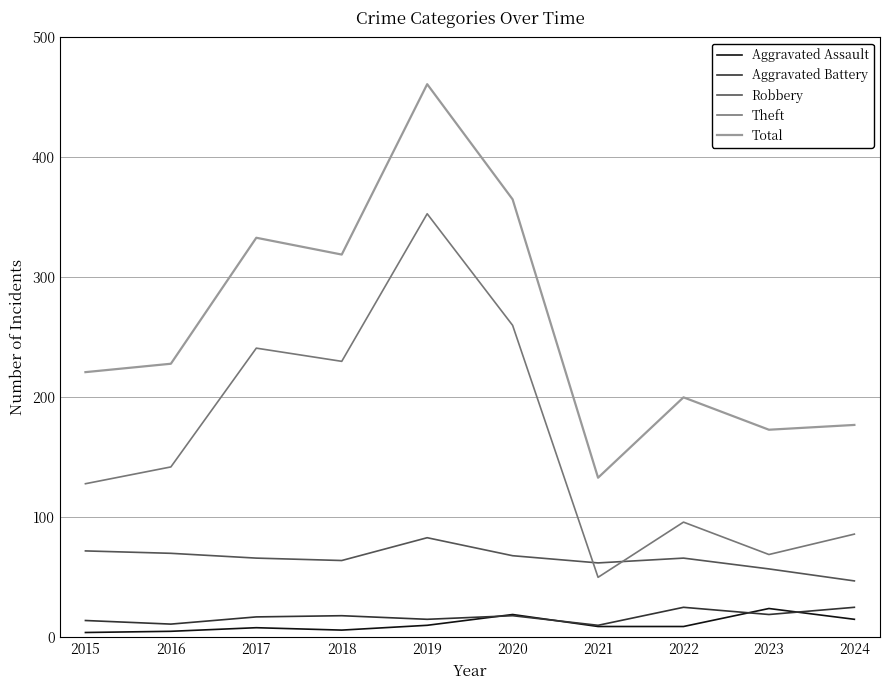

True or false: Aggravated Battery and Robbery cross at least once.

False